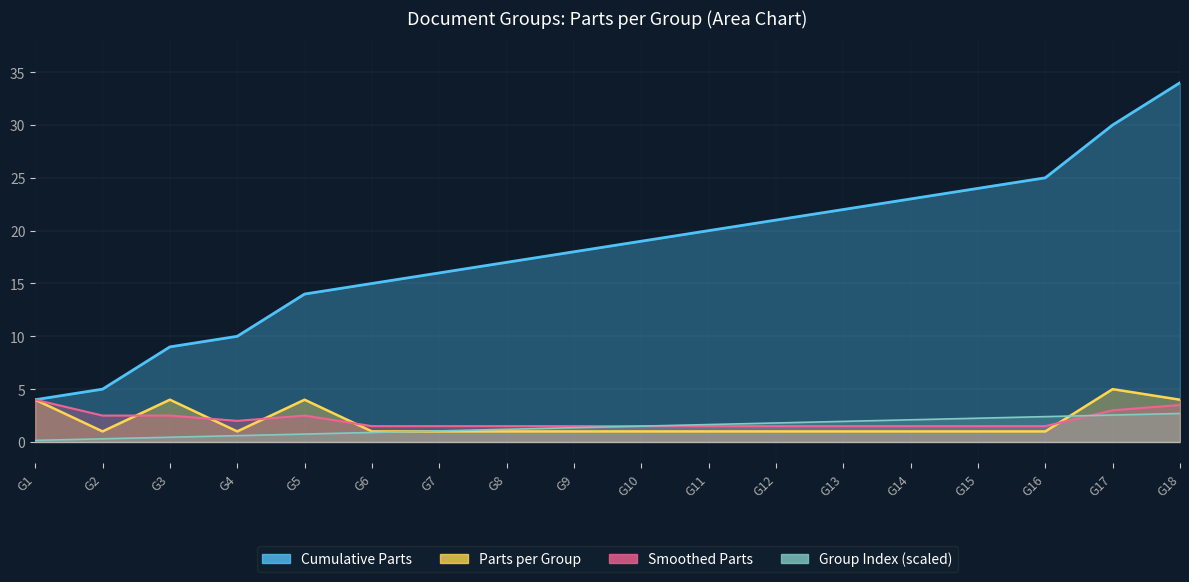

What is the spread (max minus min) of values at G8?

16.0